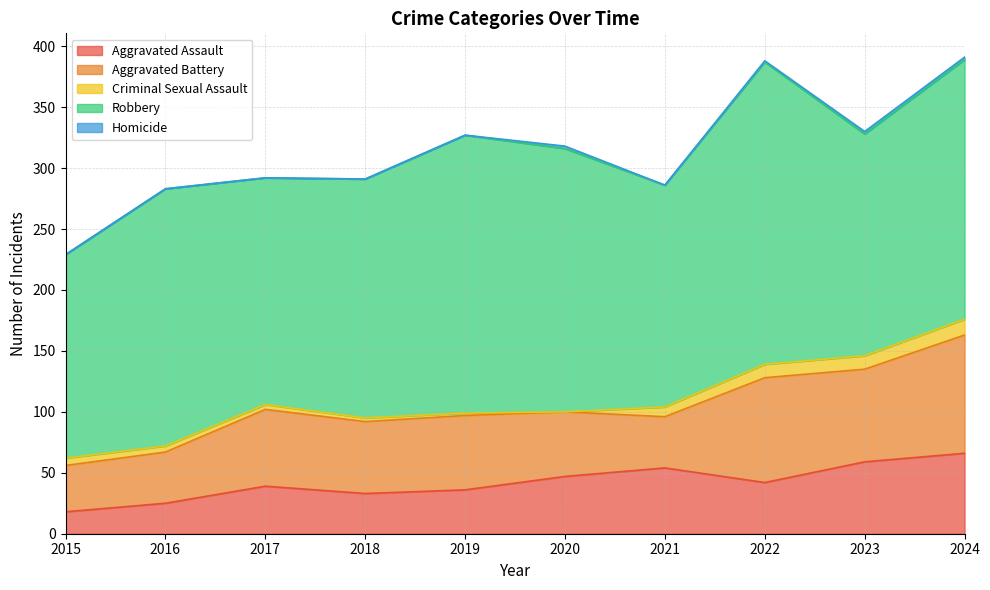

True or false: Criminal Sexual Assault and Aggravated Battery intersect in this chart.

False